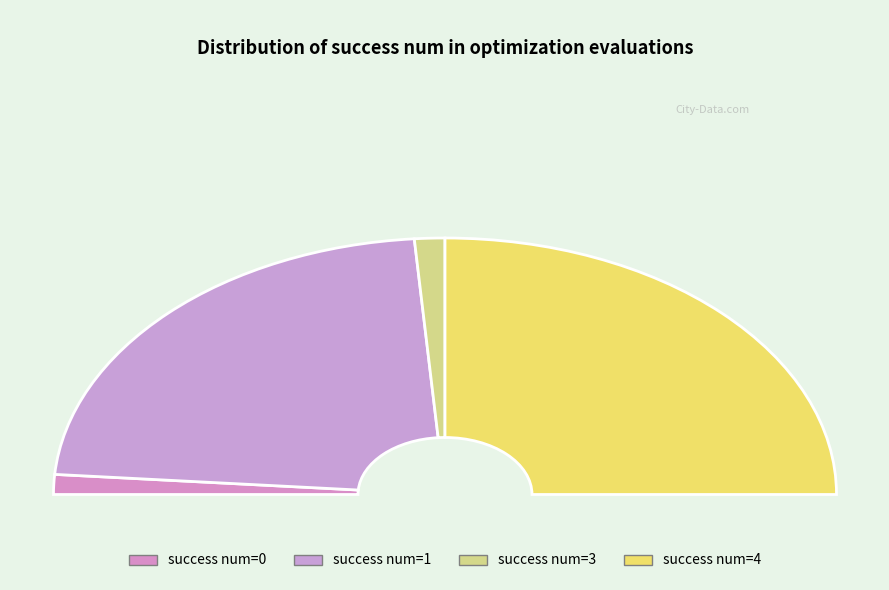

Is it true that success num=0 is 1% of the pie?

False